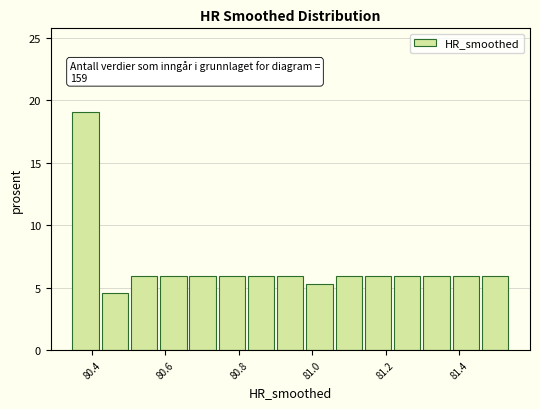

Around what value on the x-axis is the tallest bar? Give the approximate position of its centre, as read against the axis.

80.38